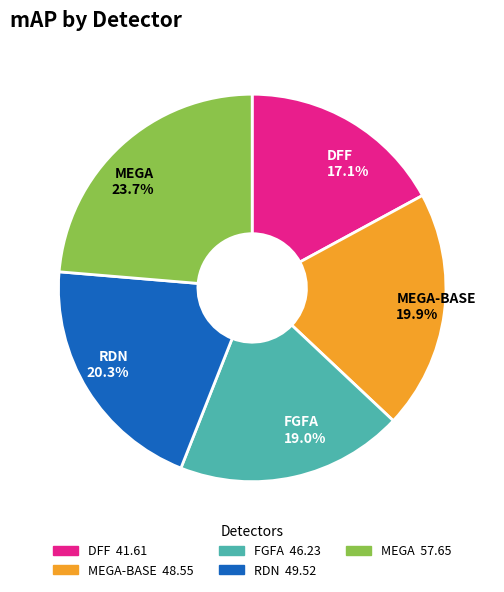

What percentage is NOT represented by MEGA?

76.3%